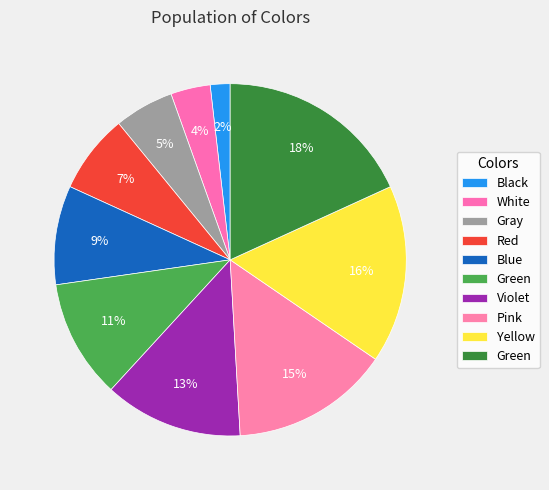

How many segments does this pie chart have?

10